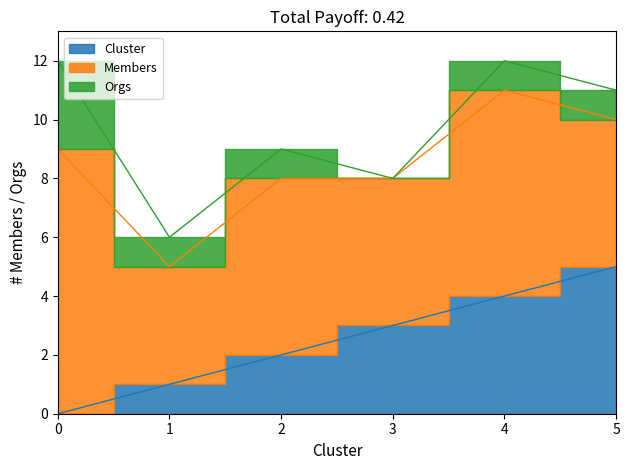

What is the value of the Members point at the 2nd from the left?

4